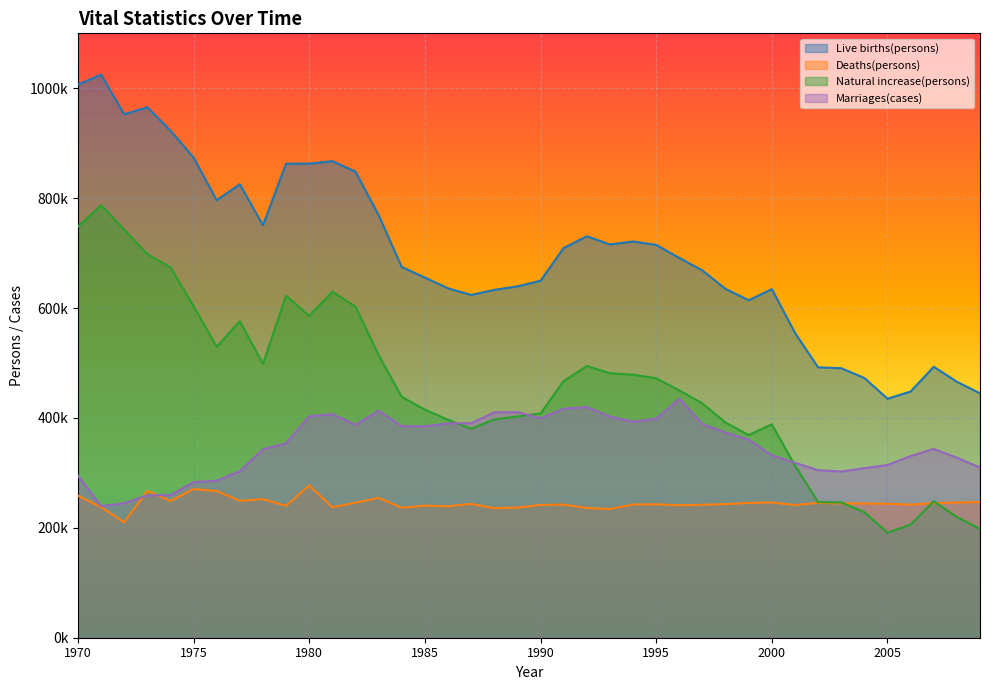

Read the Deaths(persons) value at 2007, to the nearest 50.

244850